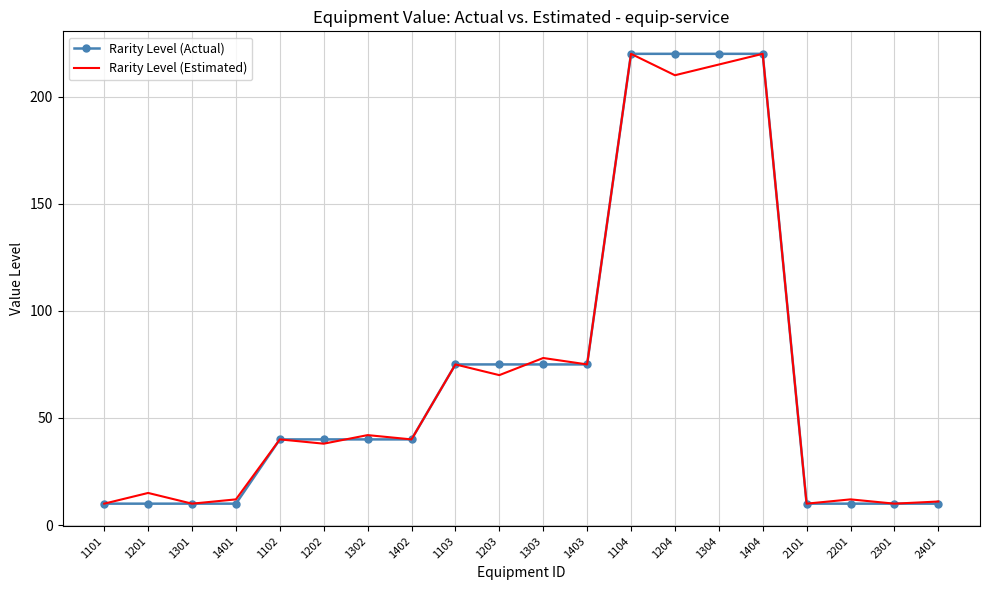

What is the greatest value displayed?

220